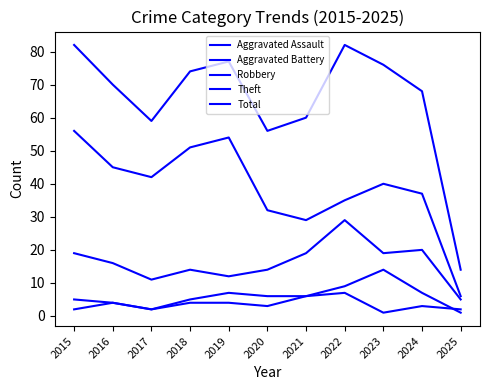

Between 2022 and 2025, which is larger?

2022